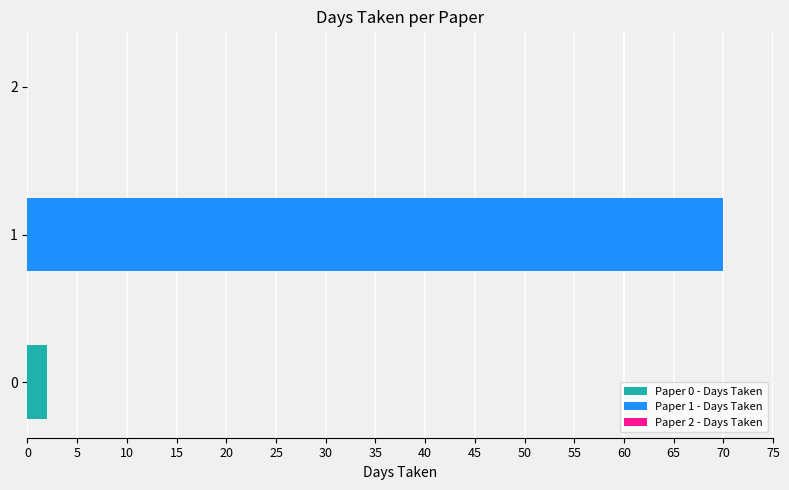

List the series in order of their peak value, lowest first.

Paper 0 - Days Taken, Paper 1 - Days Taken